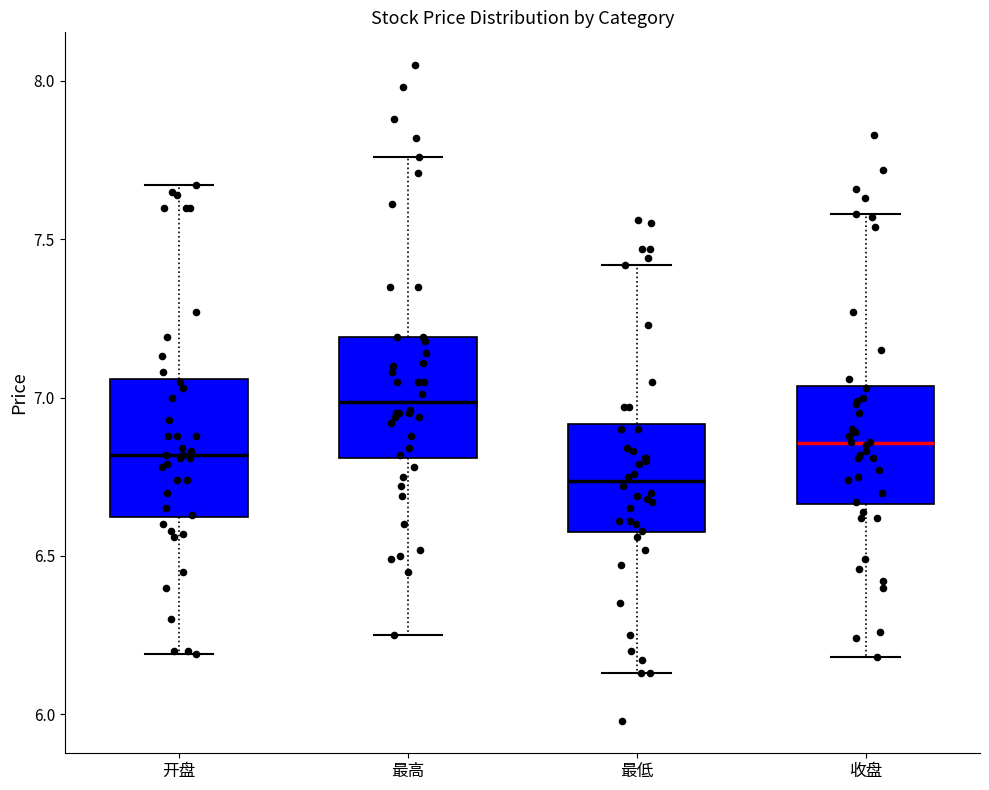

Which box's median line is the lowest?

最低